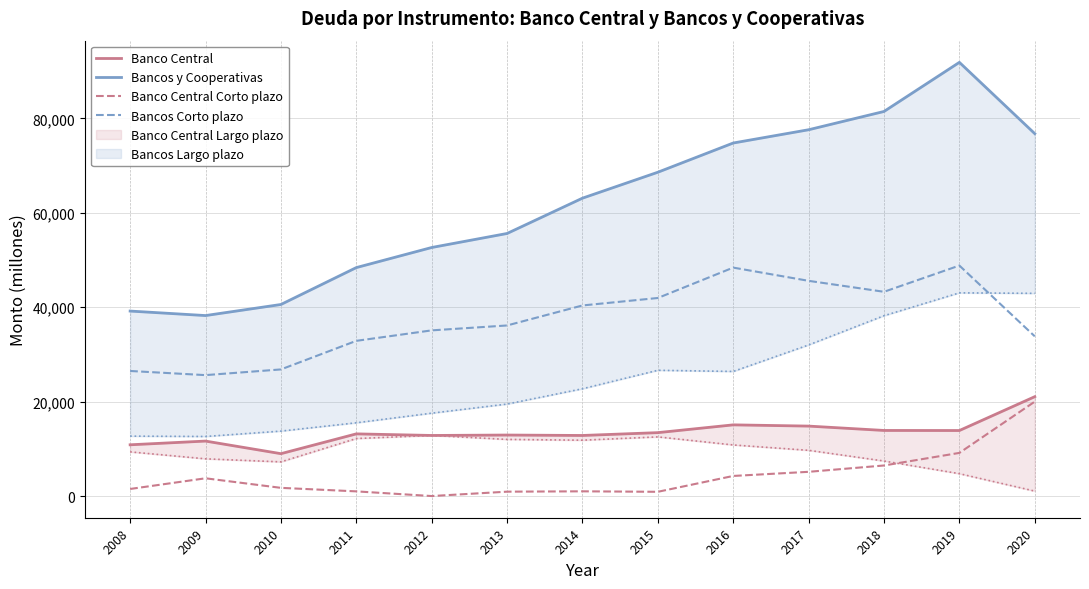

True or false: Banco Central and Banco Central Corto plazo intersect in this chart.

False